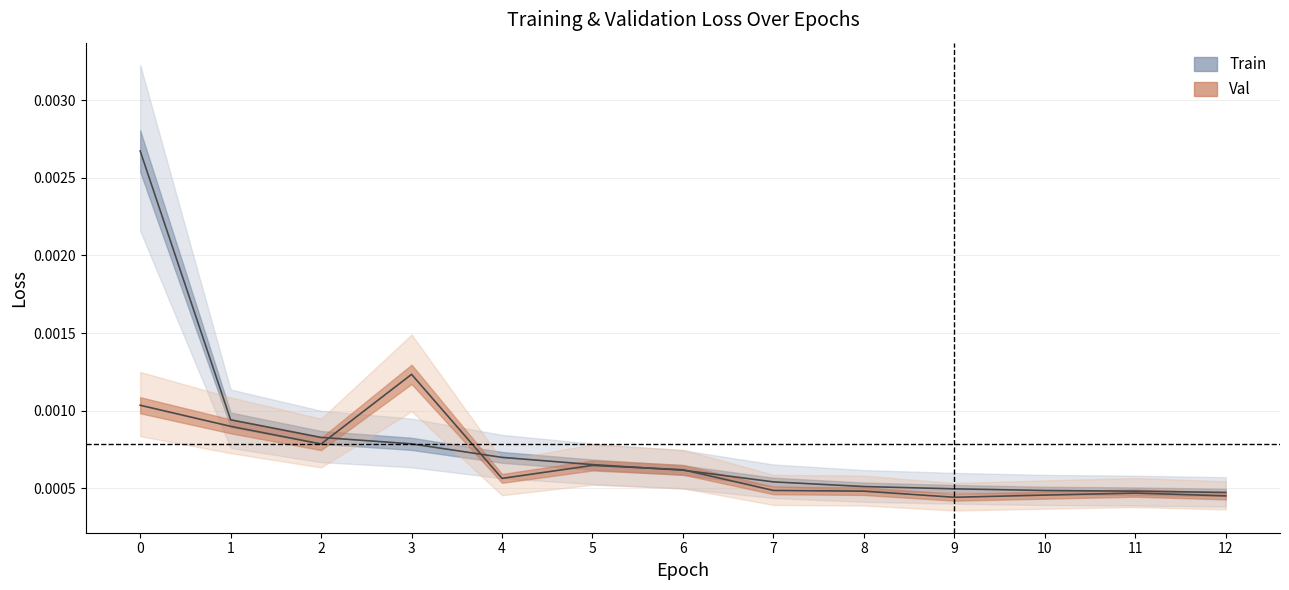

Is it true that loss equals 0.0 at 9?

True